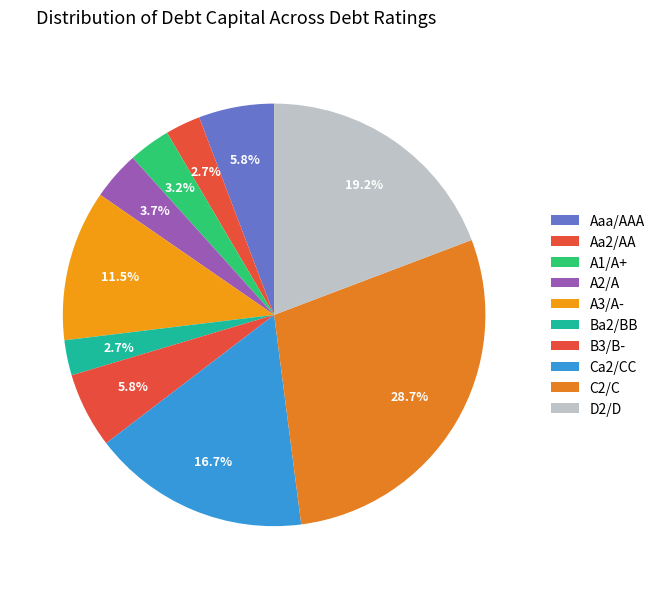

Count the number of slices in the pie.

10